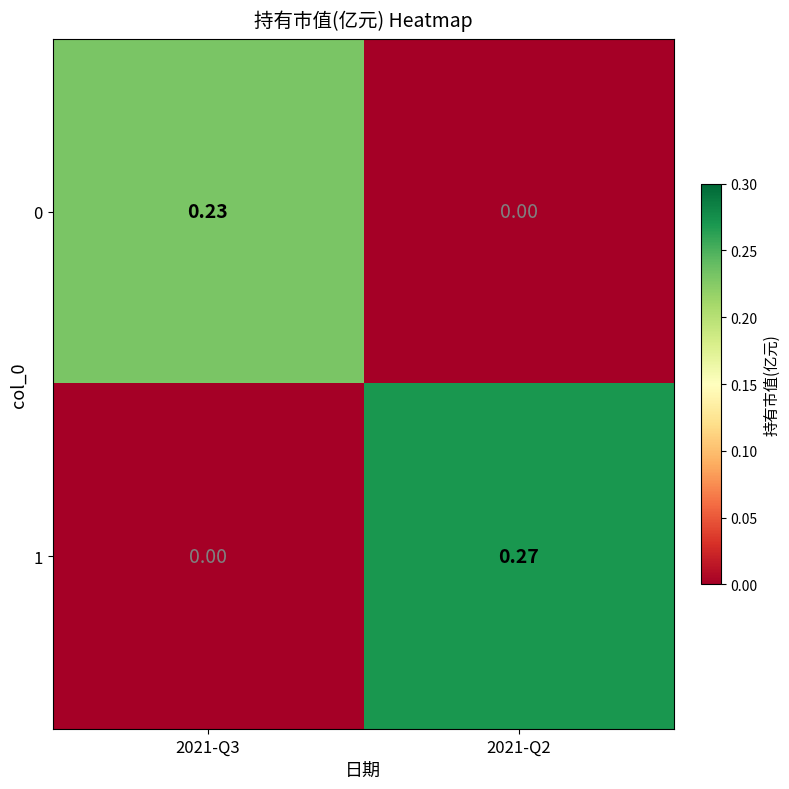

Between 2021-Q3 and 2021-Q2, which series saw the biggest shift?

1